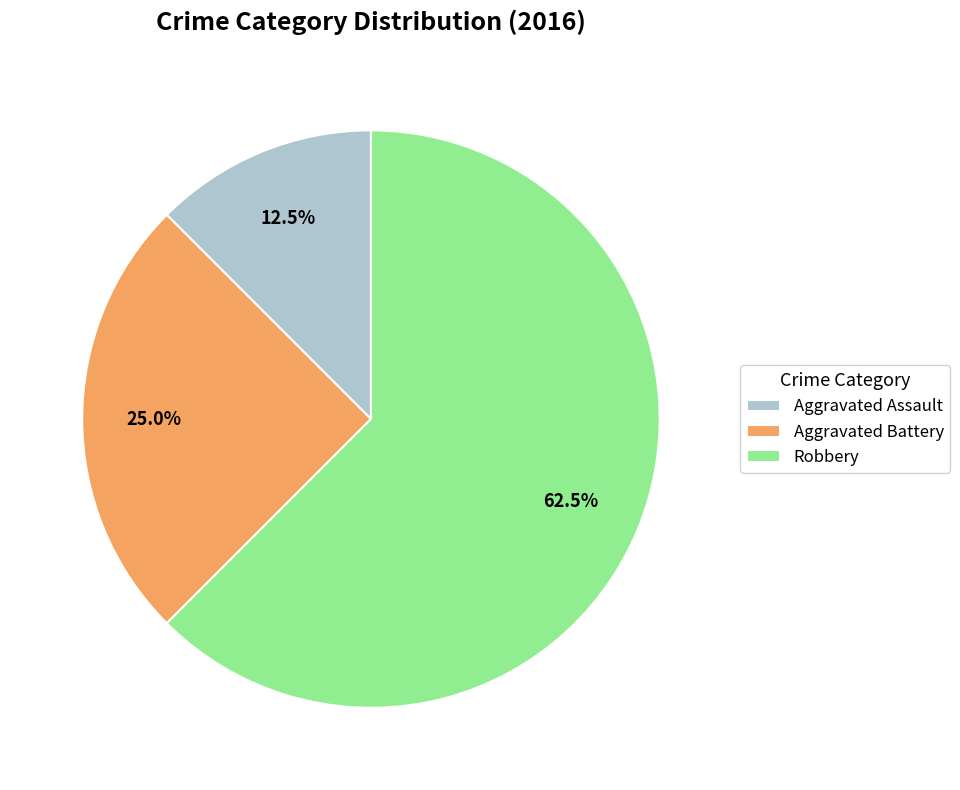

Does Aggravated Assault account for over 50% of the chart?

No